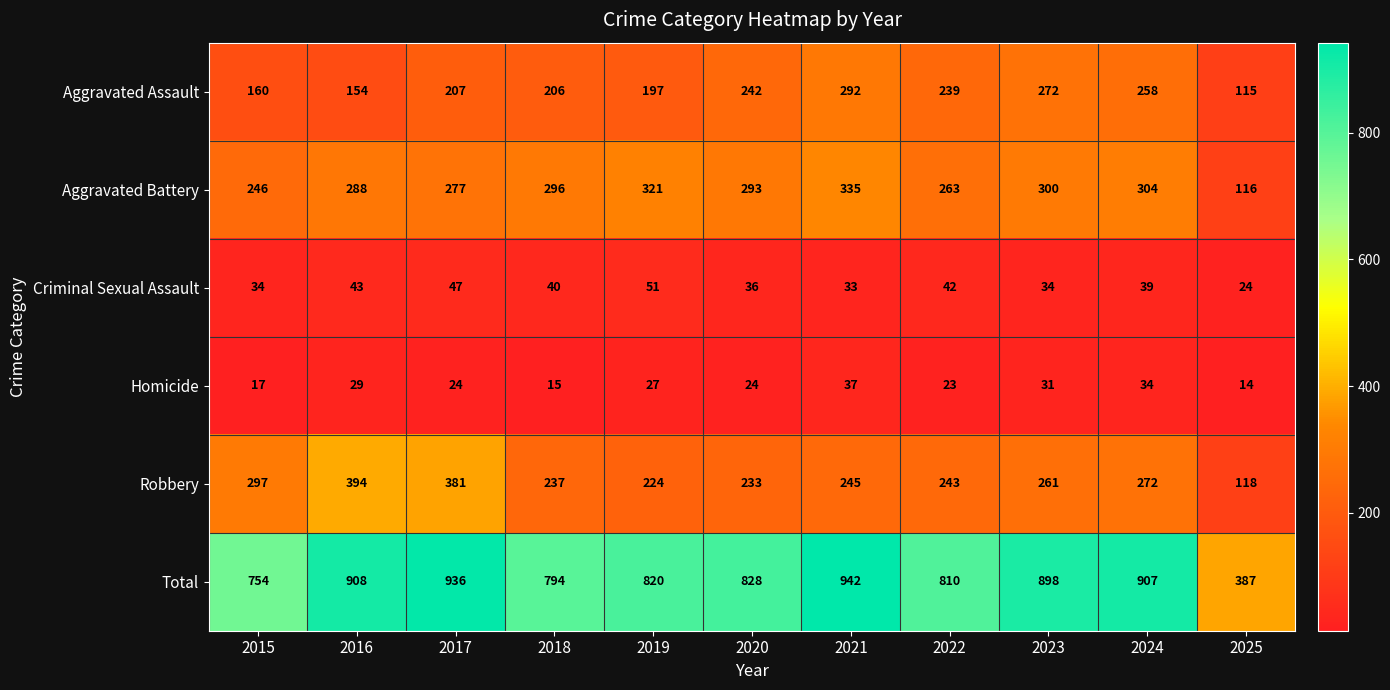

What is the average value of the Aggravated Battery series?

276